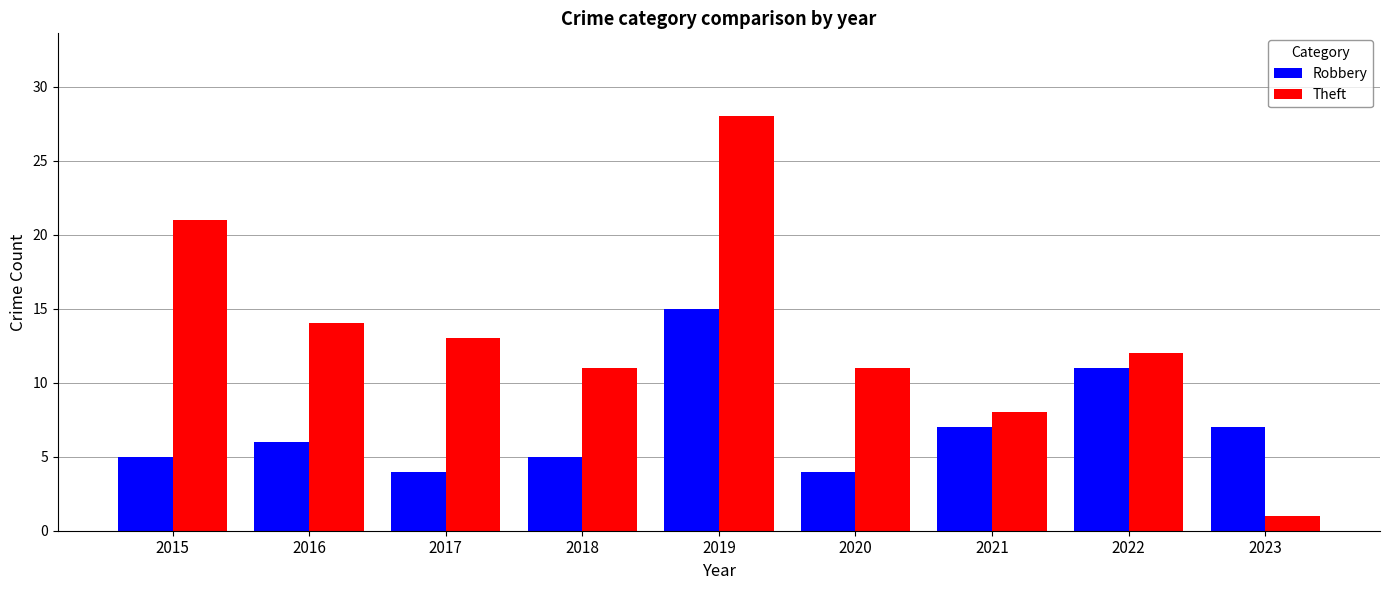

Reading left to right, list all the values displayed in this chart.

Robbery: 2015=5	2016=6	2017=4	2018=5	2019=15	2020=4	2021=7	2022=11	2023=7
Theft: 2015=21	2016=14	2017=13	2018=11	2019=28	2020=11	2021=8	2022=12	2023=1